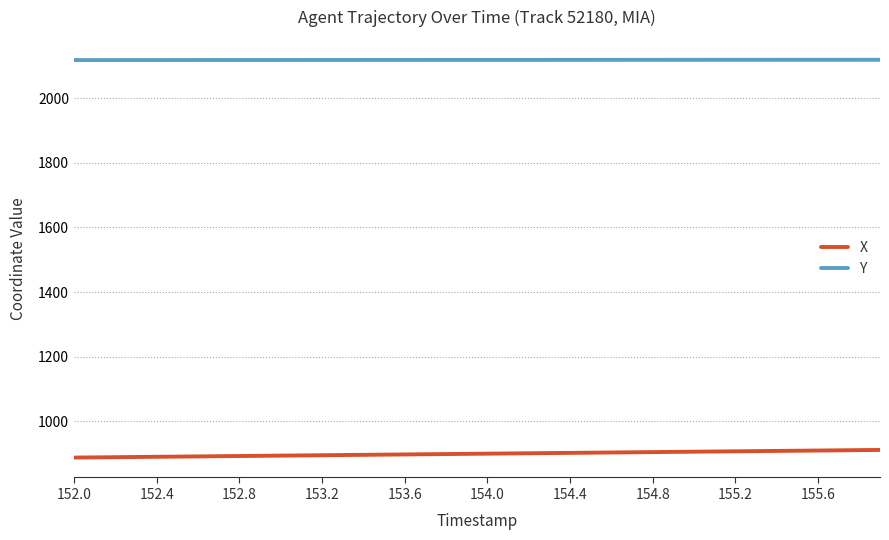

What is the greatest value displayed?

2118.8